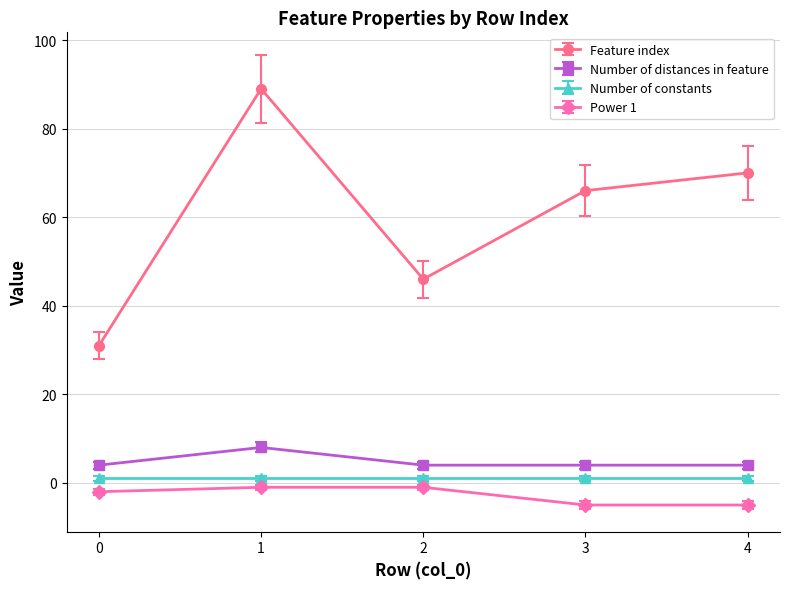

True or false: Power 1 and Feature index cross at least once.

False